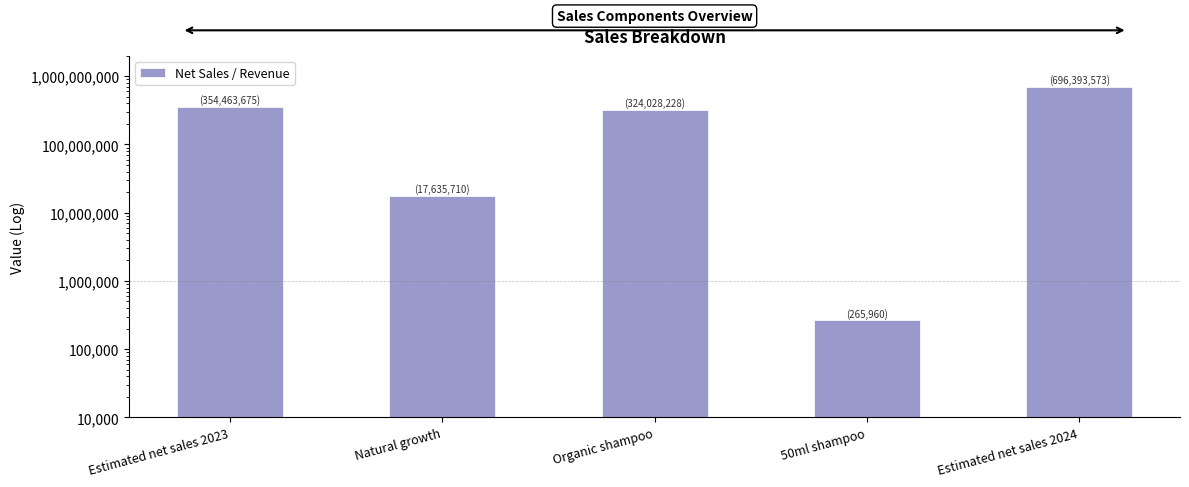

Which has a higher value, Organic shampoo or Estimated net sales 2024?

Estimated net sales 2024